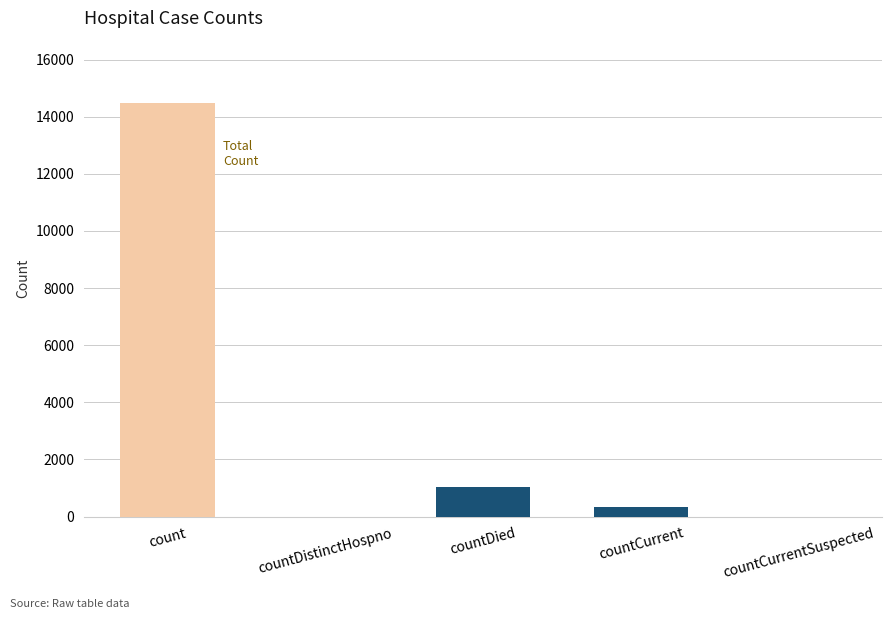

What is the approximate value at count, to the nearest 100?

14500